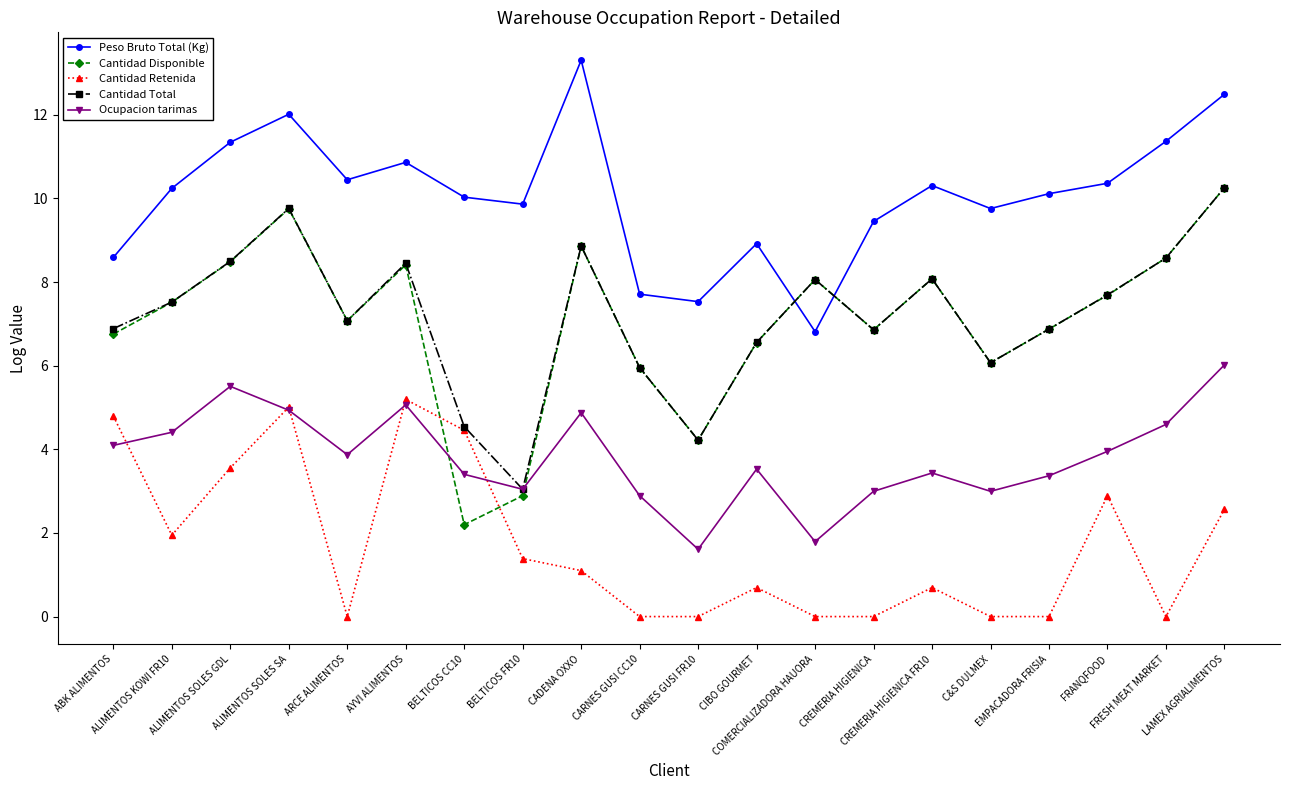

How many distinct data groups are displayed?

5